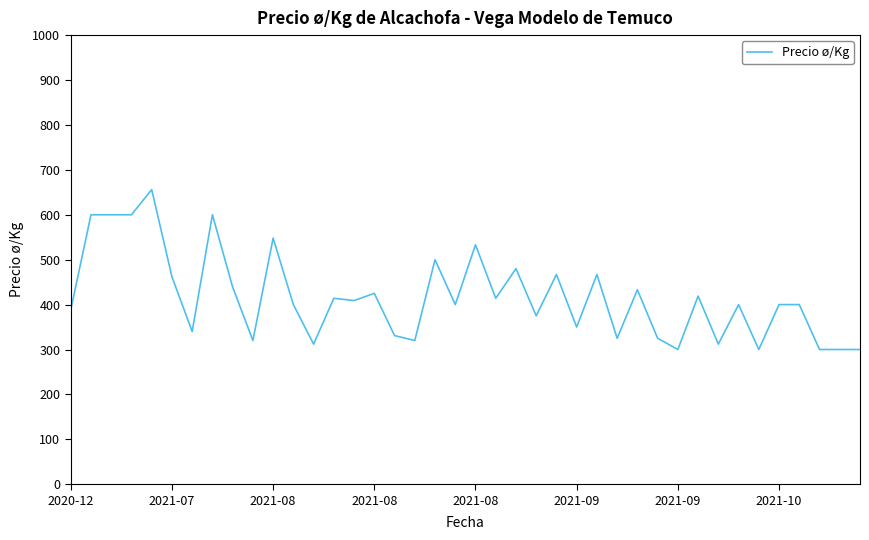

How many values are below 400?

16